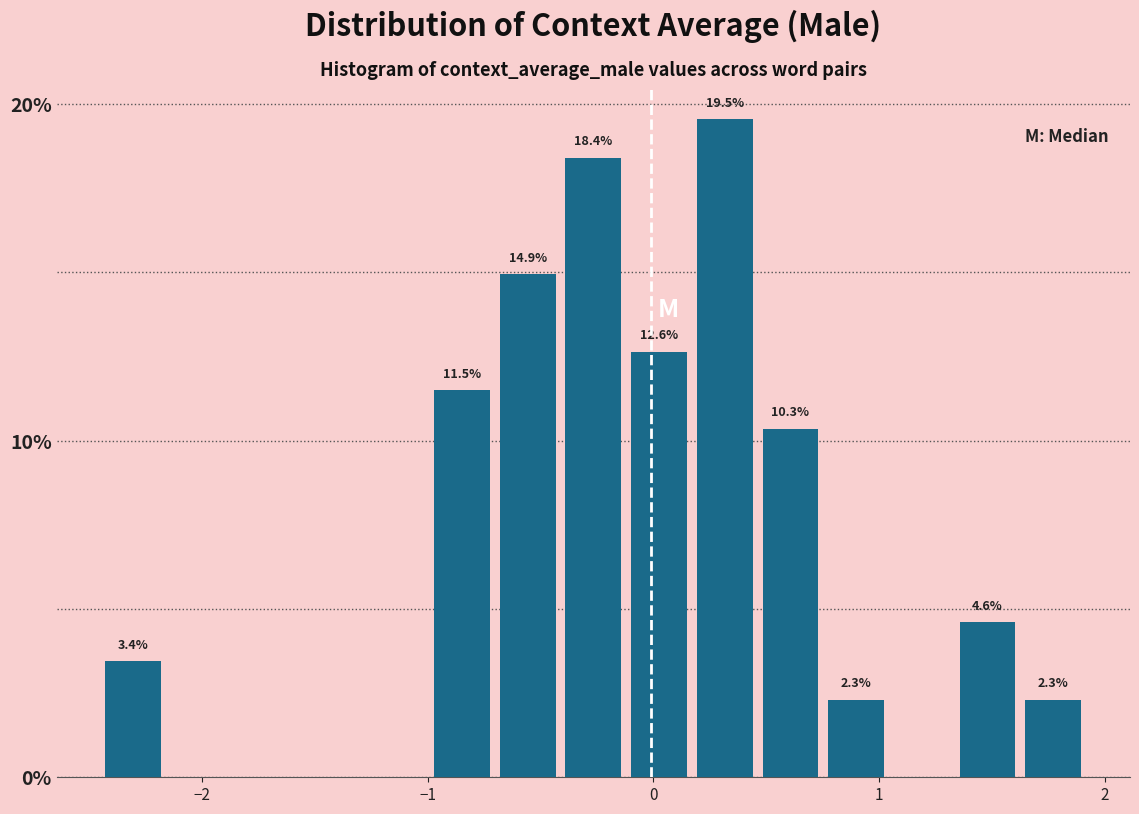

Around what value on the x-axis is the tallest bar? Give the approximate position of its centre, as read against the axis.

0.3